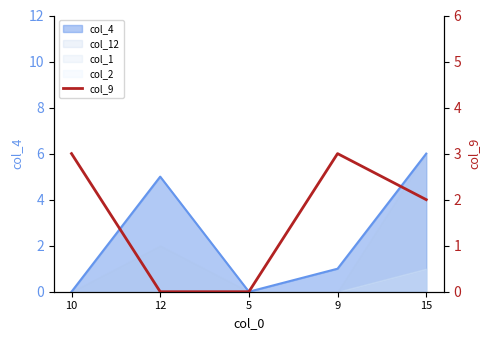

How many positive values are there?

3